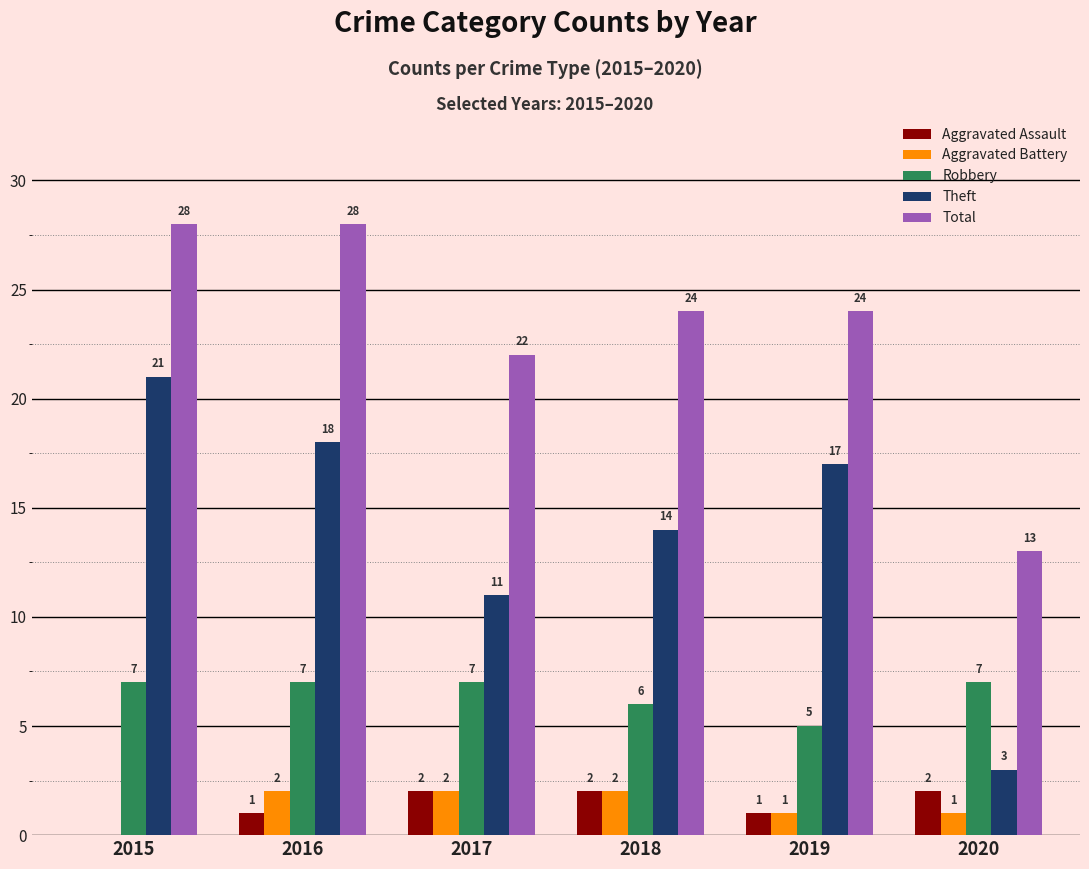

What is the average value of the Aggravated Battery series?

1